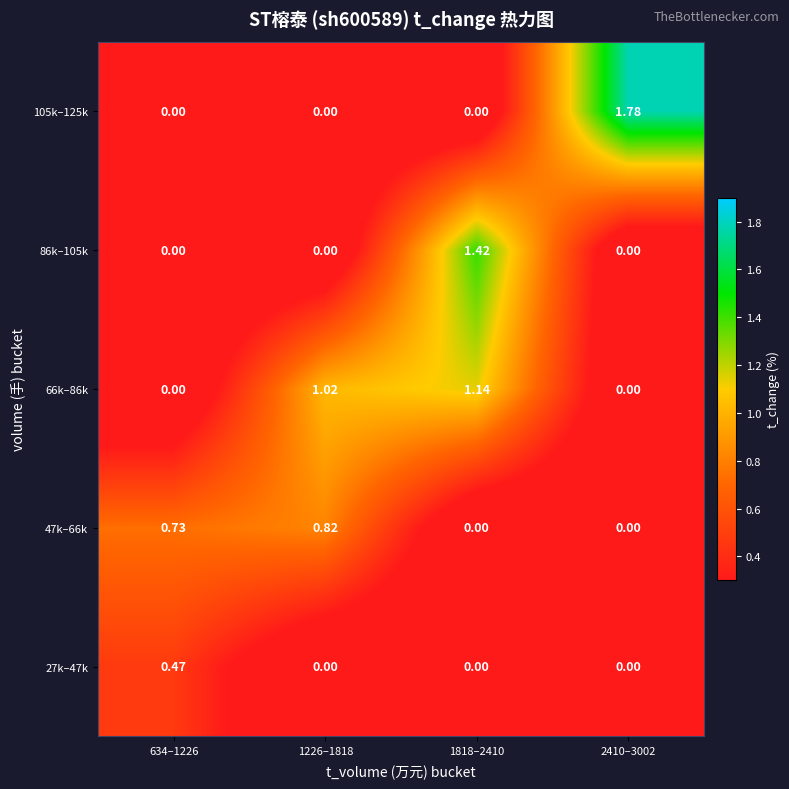

Is the value of 66k–86k at 634–1226 greater than the value of 47k–66k at 634–1226?

No